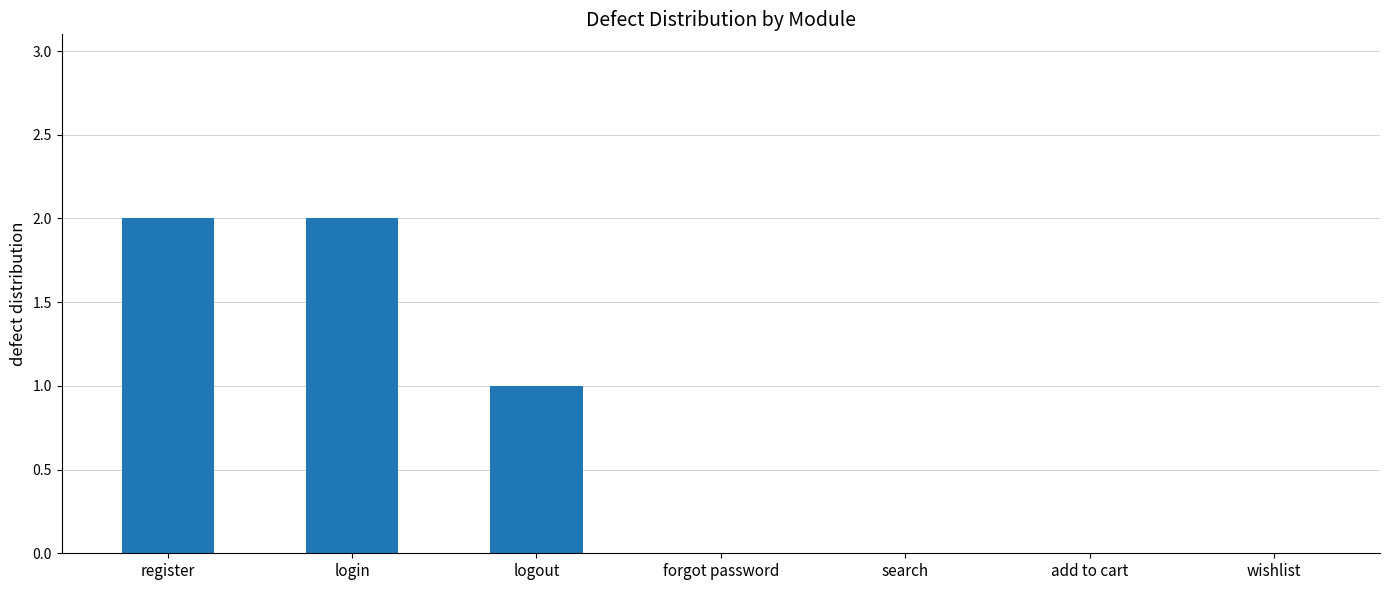

How many values are between 0 and 2?

7